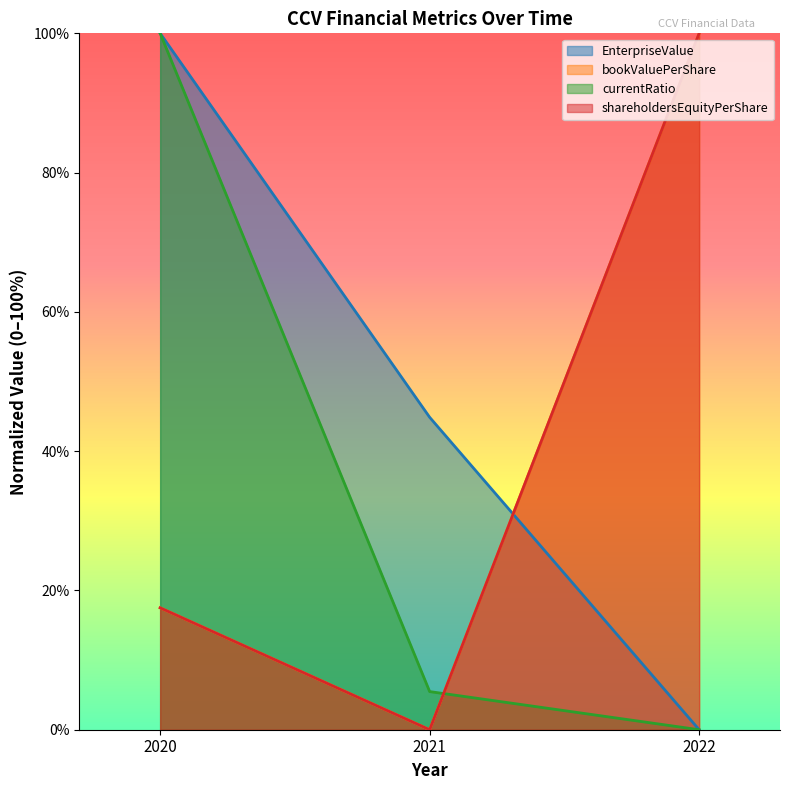

At 2020, list the series in order from largest to smallest.

EnterpriseValue, currentRatio, bookValuePerShare, shareholdersEquityPerShare